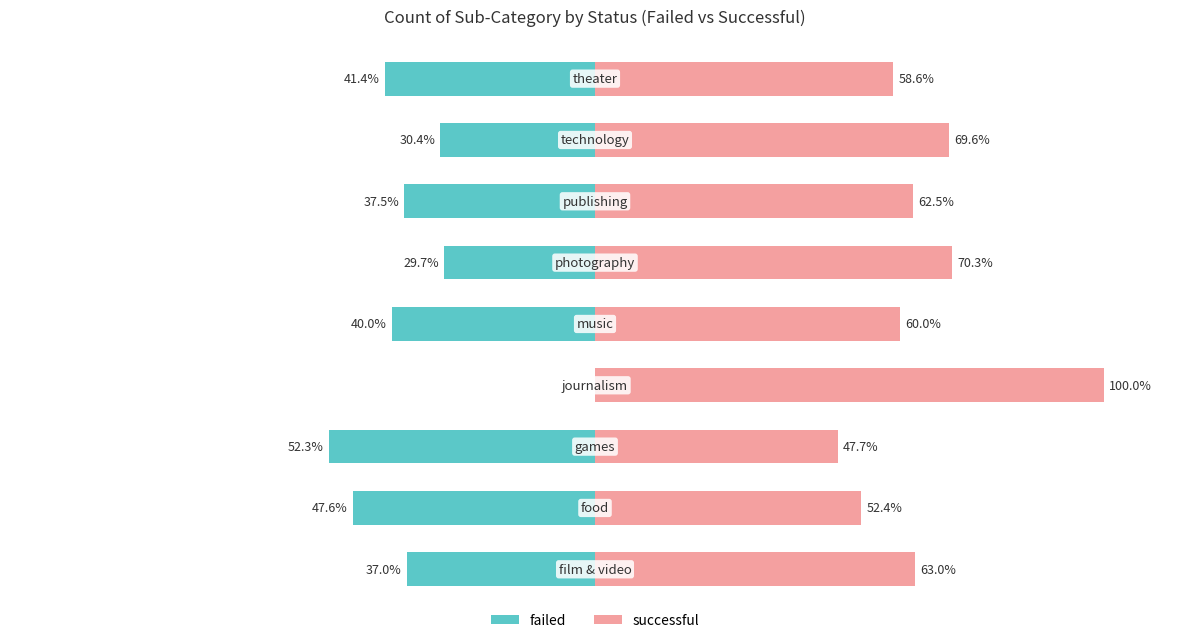

Rank the series at 7 from highest to lowest value.

successful, failed